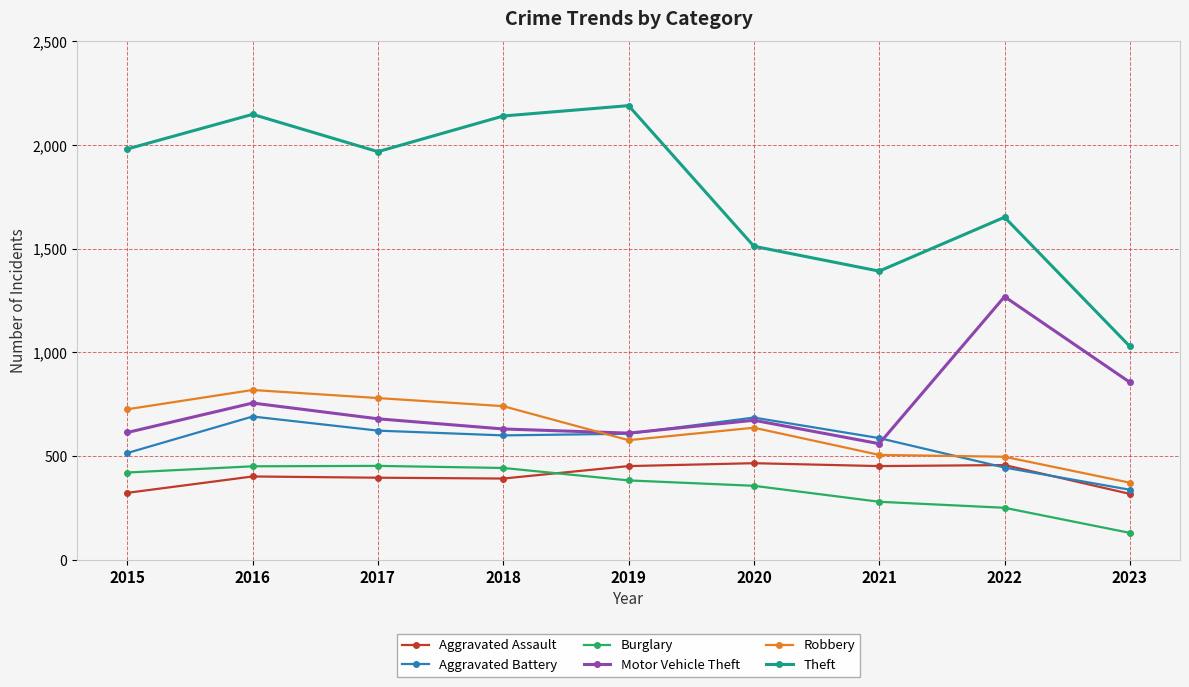

In Theft, how many points are lower than both neighbors (excluding endpoints)?

2